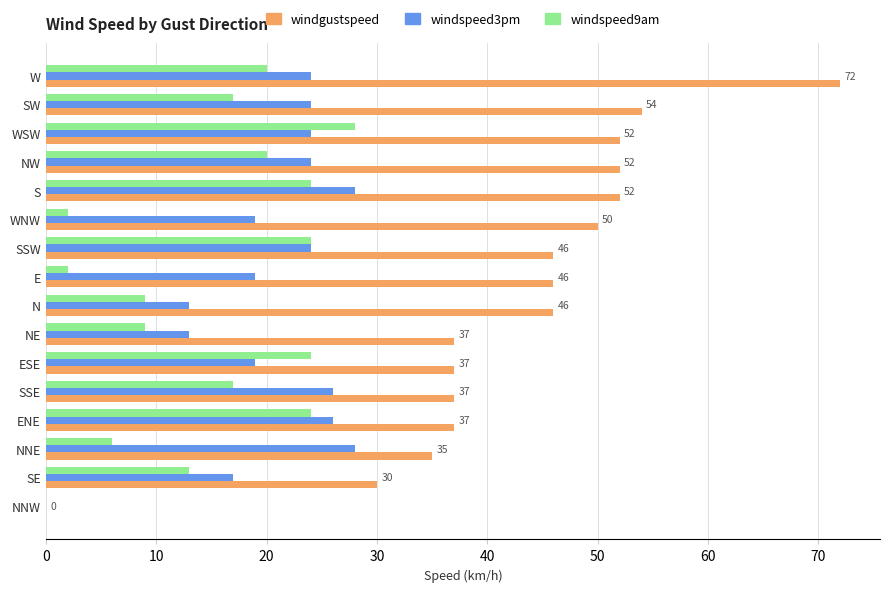

The value of windspeed9am at SE is 13. True or false?

True